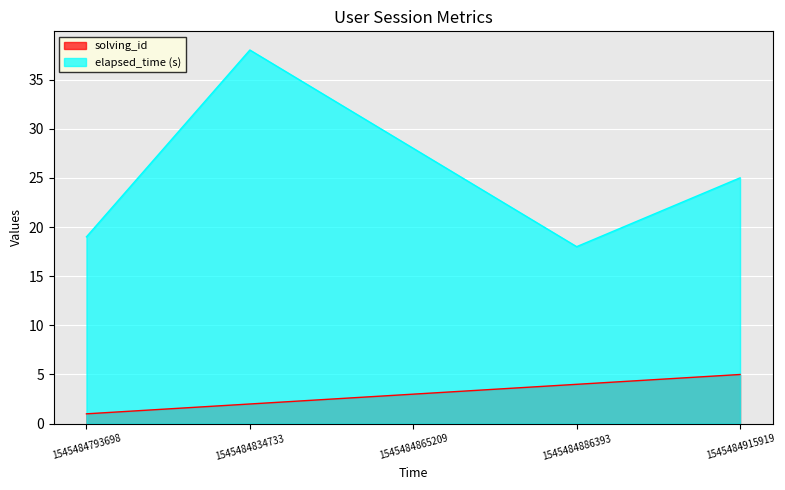

Rank the series at 1545484865209 from lowest to highest value.

solving_id, elapsed_time (s)